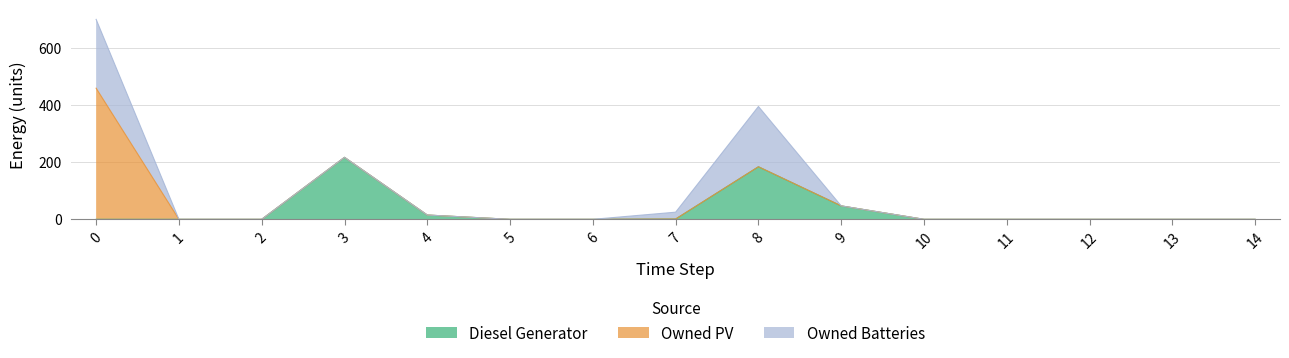

Rank the series by their maximum value, from highest to lowest.

Owned PV, Owned Batteries, Diesel Generator